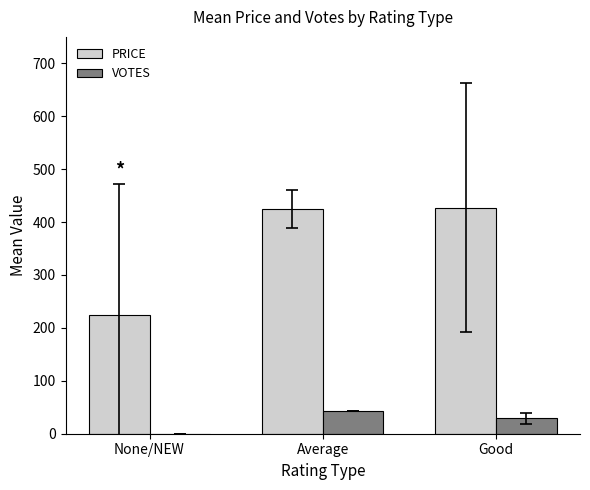

Which series has the widest spread of values?

PRICE